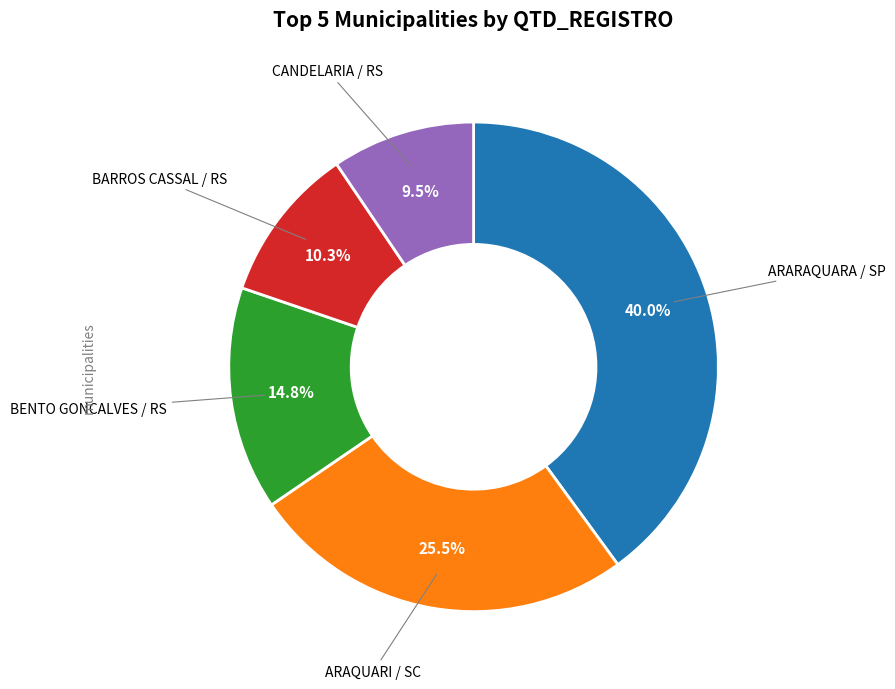

True or false: BENTO GONCALVES / RS accounts for 15% of the total.

True